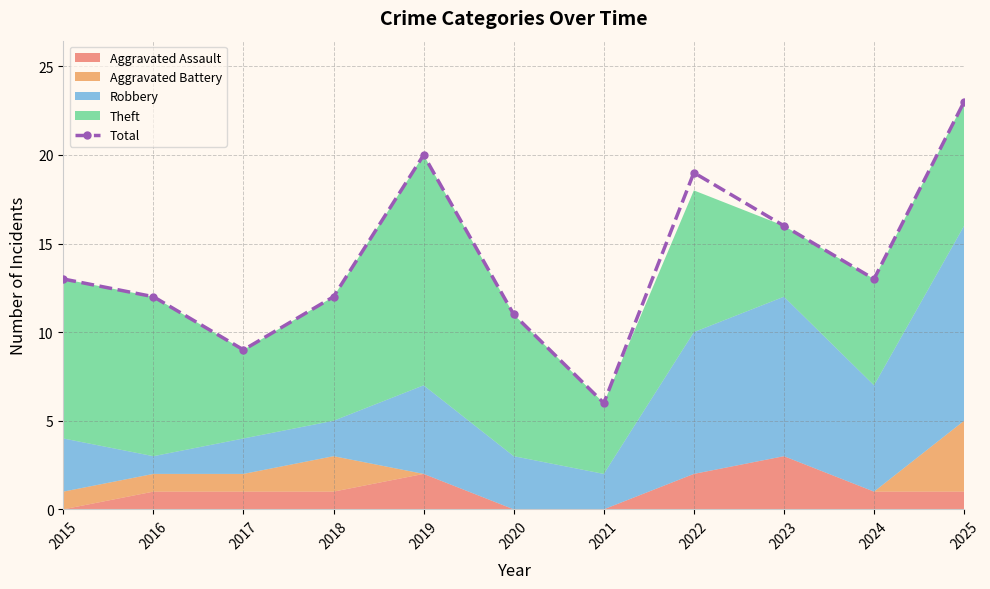

How many interior local valleys (lower than both neighbors) does the data have?

3